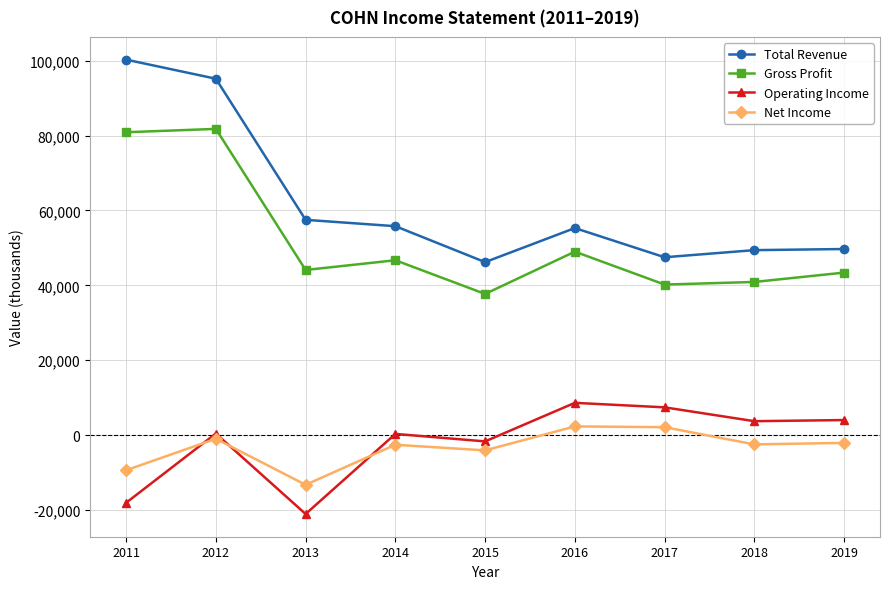

What are all the series names shown in the legend?

Total Revenue, Gross Profit, Operating Income, Net Income